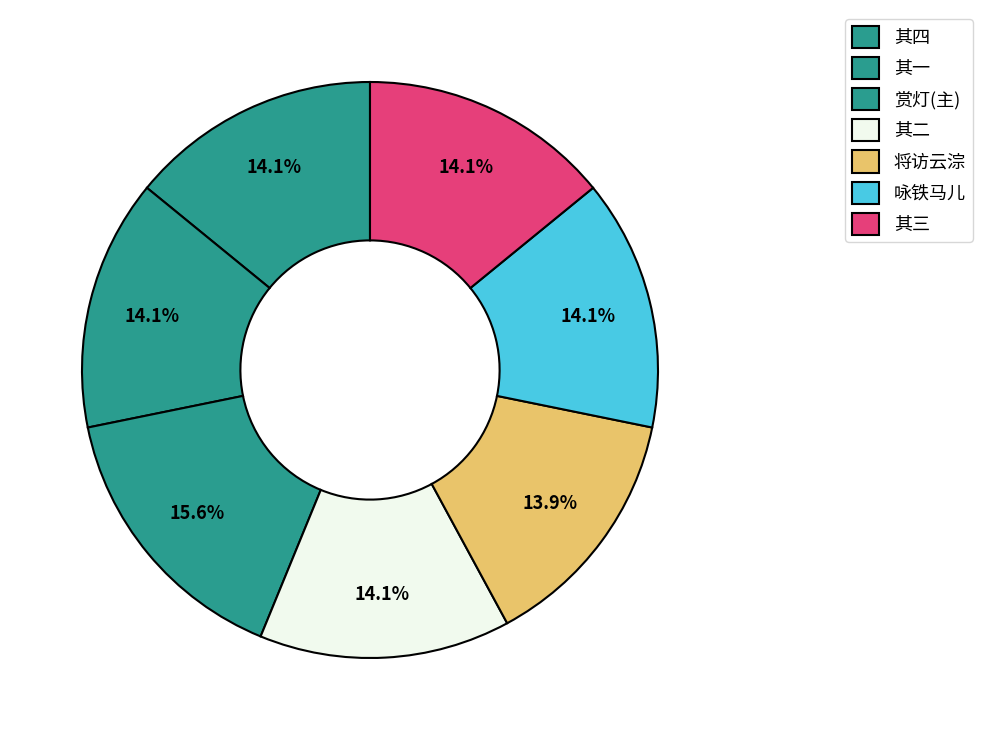

How many slices are in this pie chart?

7